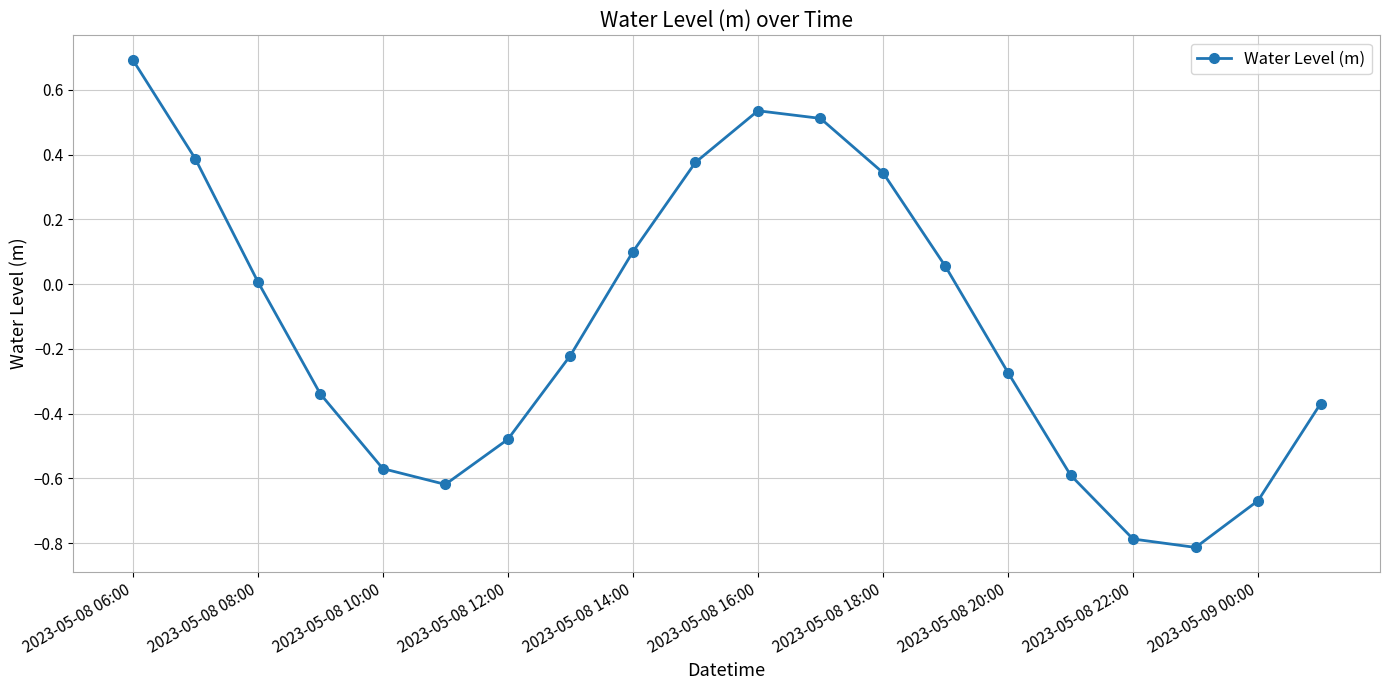

How many interior local peaks (higher than both neighbors) does the data have?

1